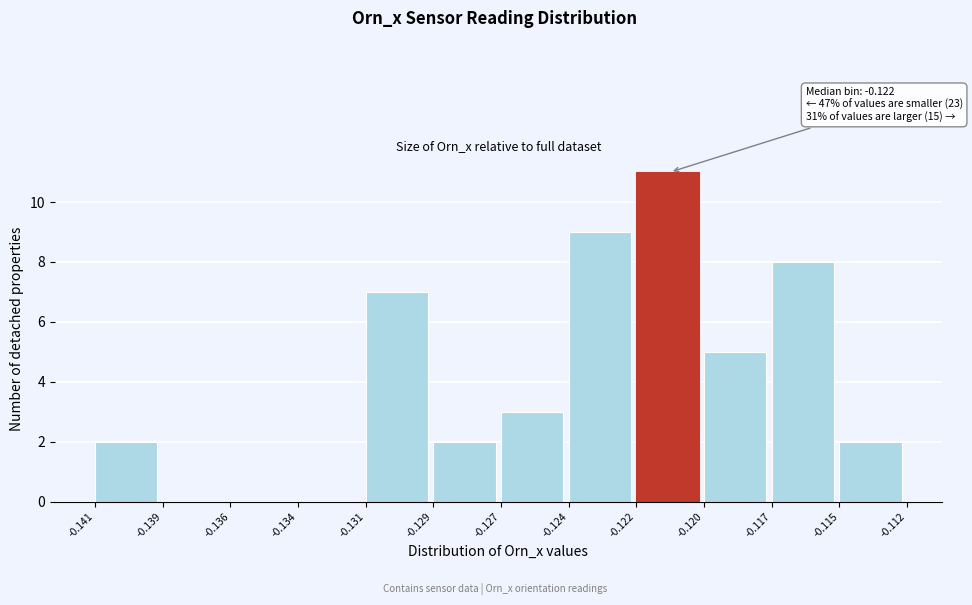

Reading right to left, what are all the values shown in this chart?

-0.115=2	-0.117=8	-0.120=5	-0.122=11	-0.124=9	-0.127=3	-0.129=2	-0.131=7	-0.134=0	-0.136=0	-0.139=0	-0.141=2